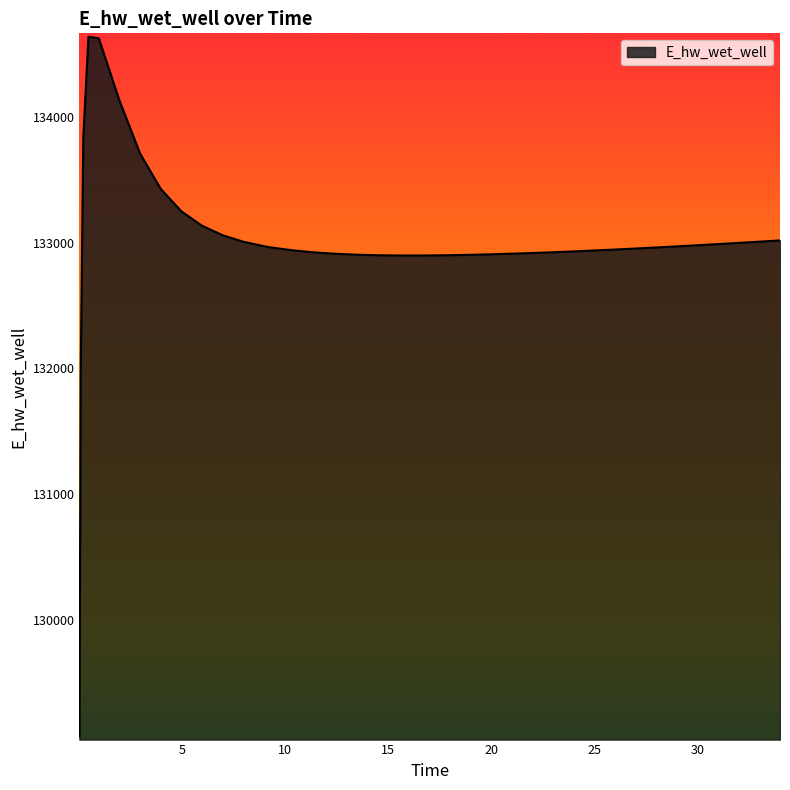

What is the smallest value displayed?

129074.3